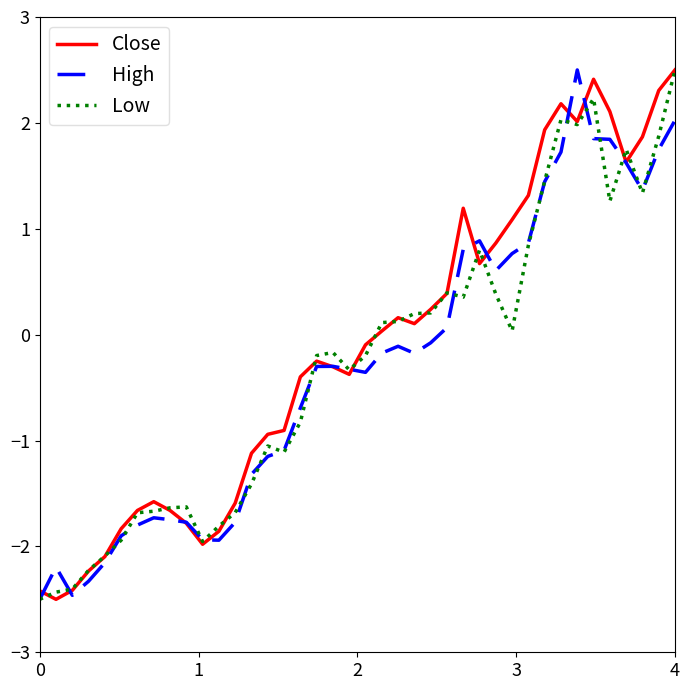

In Low, how many points are higher than both neighbors (excluding endpoints)?

8